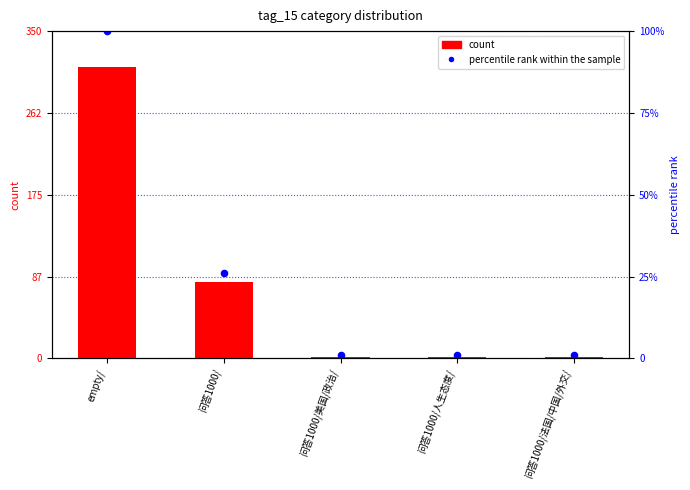

At which category is the sum across all series the highest?

empty/